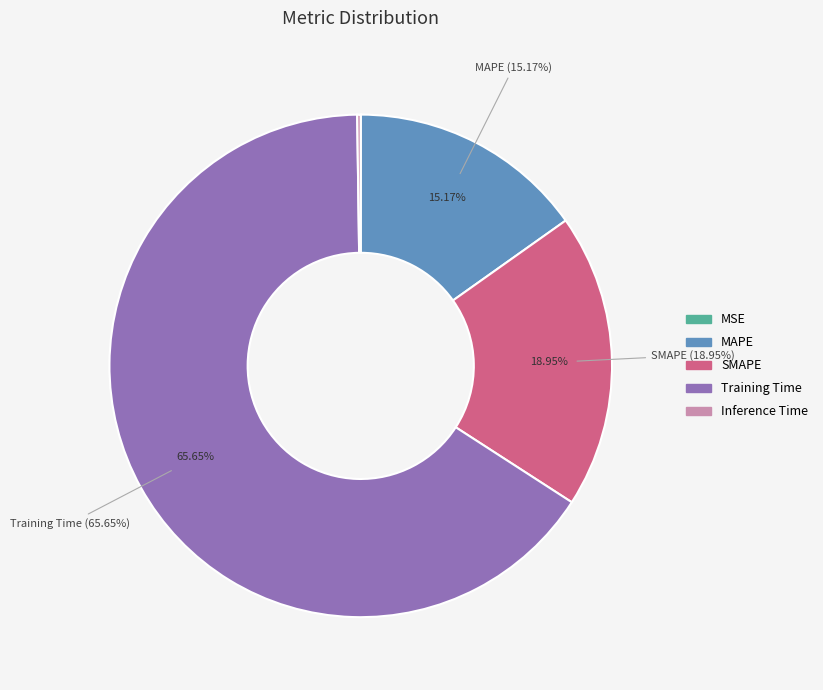

To the nearest percent, what is the average slice percentage?

20%